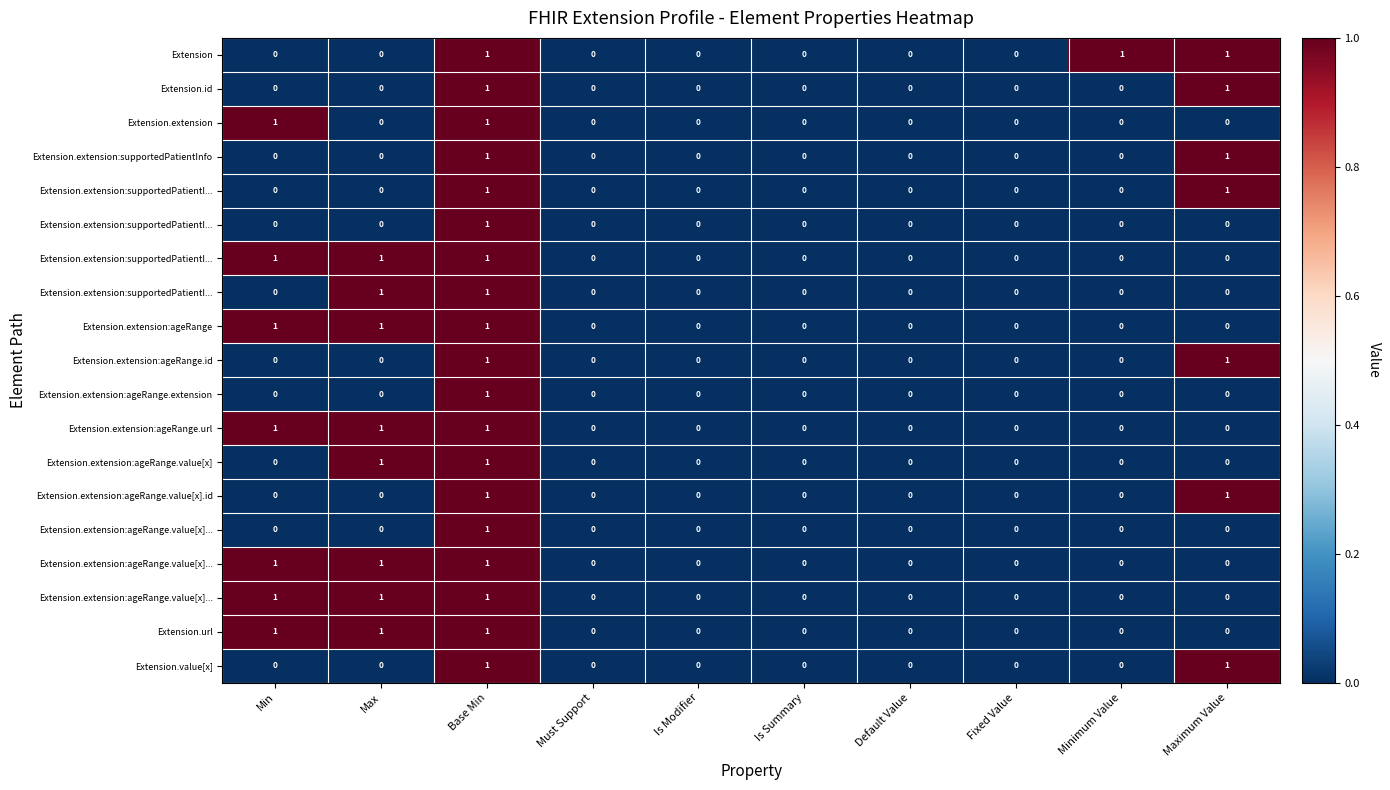

At which category is the sum across all series the highest?

Base Min